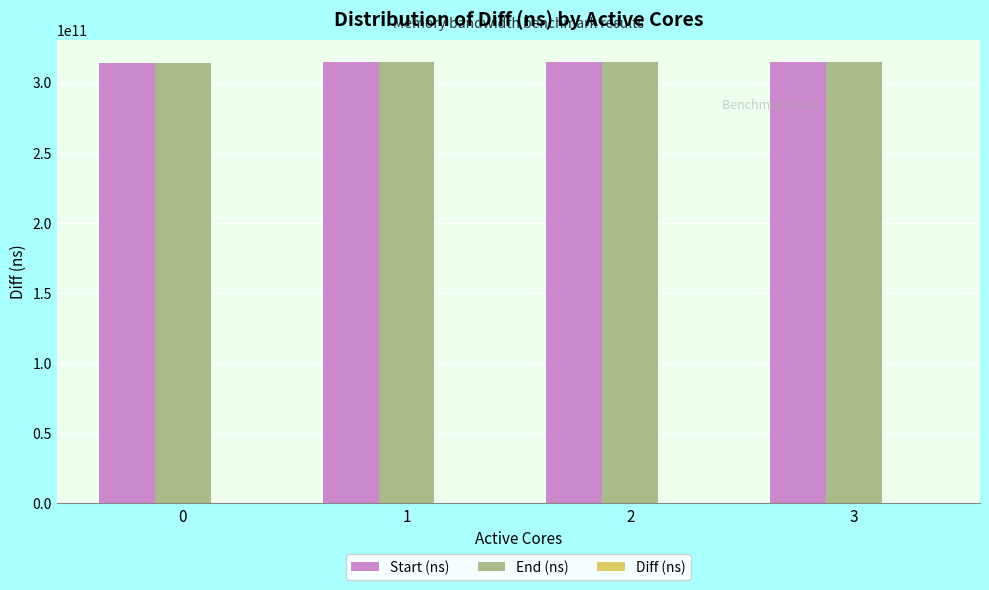

What is the maximum value for End (ns)?

314980403911